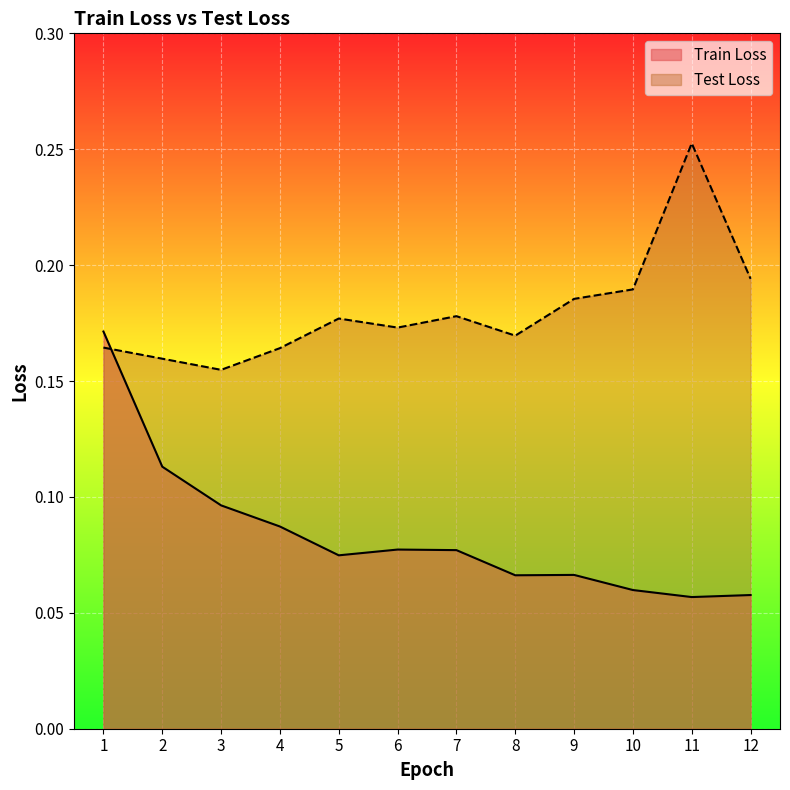

What is the spread (max minus min) of values at 5?

0.1